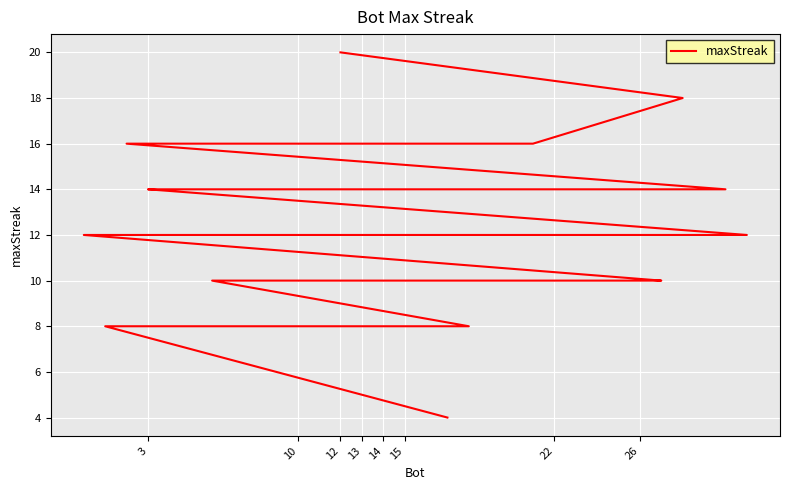

What is the label of the 23rd point from the left?

22